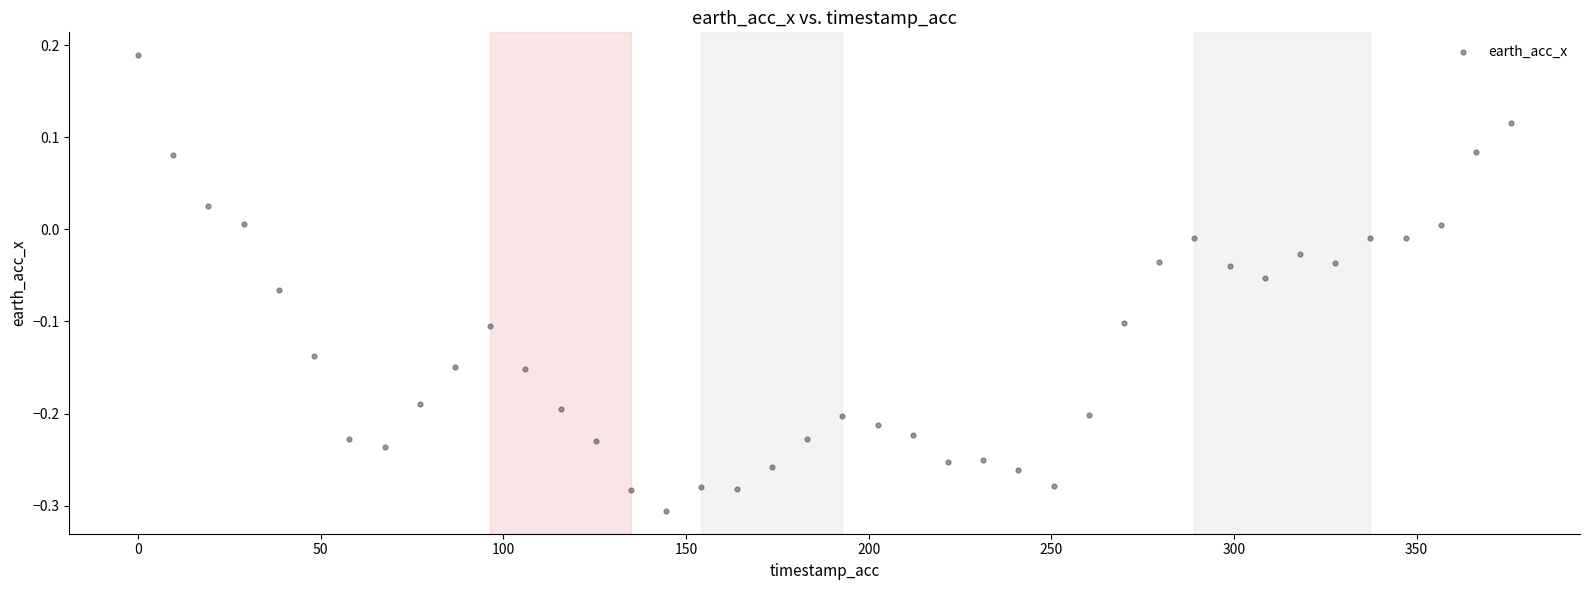

What is the range of Y values (max minus min)?

0.5